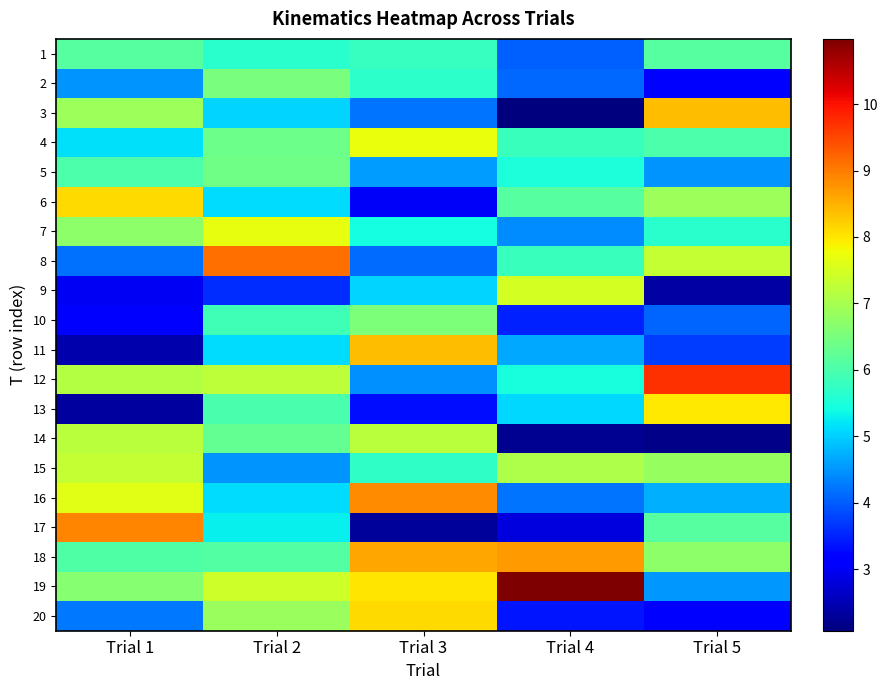

List the series in order of their peak value, highest first.

19, 12, 8, 17, 16, 18, 3, 11, 6, 20, 13, 4, 7, 9, 15, 14, 10, 2, 5, 1